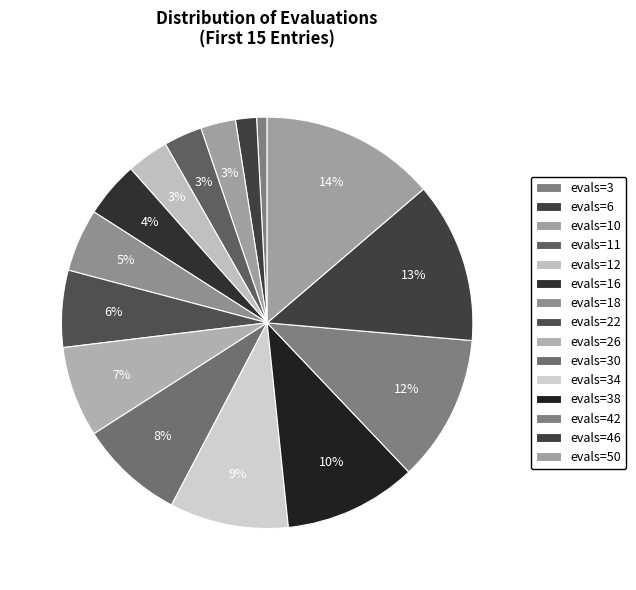

Count the number of slices in the pie.

15